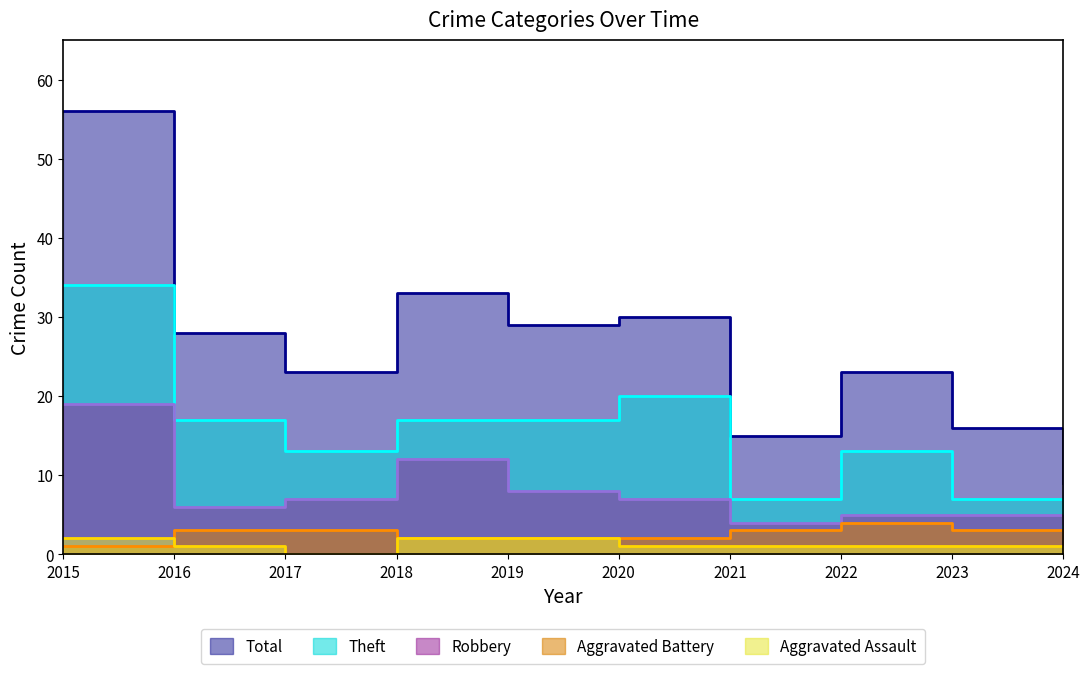

Rank the categories by Aggravated Assault value from highest to lowest.

2015, 2018, 2019, 2016, 2020, 2021, 2022, 2023, 2024, 2017